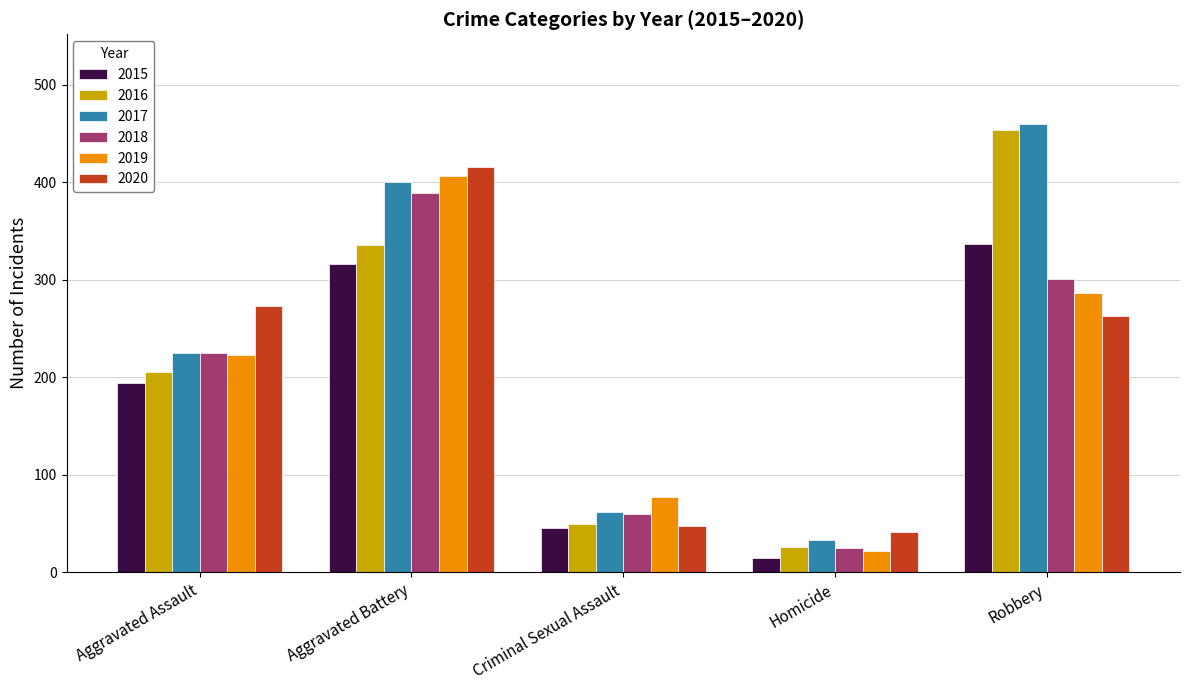

Between Aggravated Battery and Robbery, which series saw the biggest shift?

2020